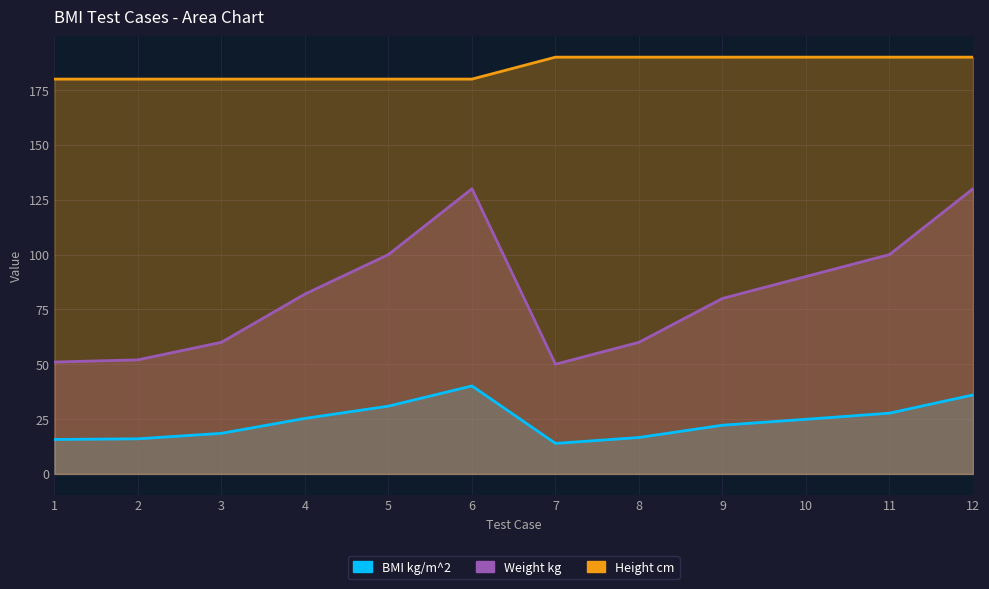

Reading left to right, what are all the values shown in this chart?

BMI kg/m^2: 1=15.7	2=16.0	3=18.5	4=25.3	5=30.9	6=40.1	7=13.9	8=16.6	9=22.2	10=24.9	11=27.7	12=36.0
Weight kg: 1=51.0	2=52.0	3=60.0	4=82.0	5=100.0	6=130.0	7=50.0	8=60.0	9=80.0	10=90.0	11=100.0	12=130.0
Height cm: 1=180.0	2=180.0	3=180.0	4=180.0	5=180.0	6=180.0	7=190.0	8=190.0	9=190.0	10=190.0	11=190.0	12=190.0